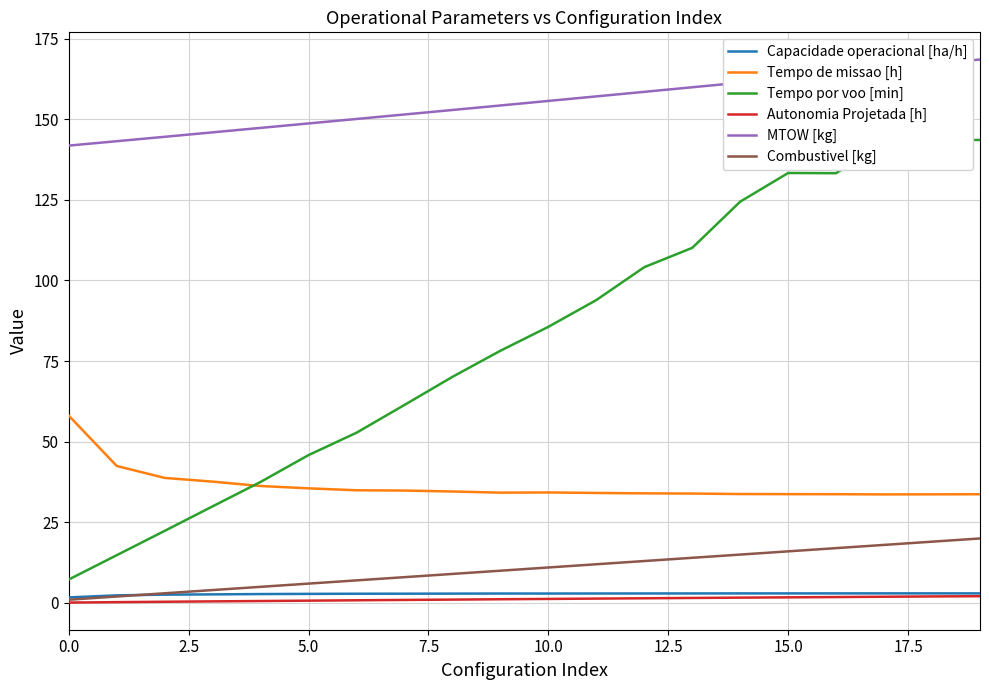

Which series has the widest spread of values?

Tempo por voo [min]